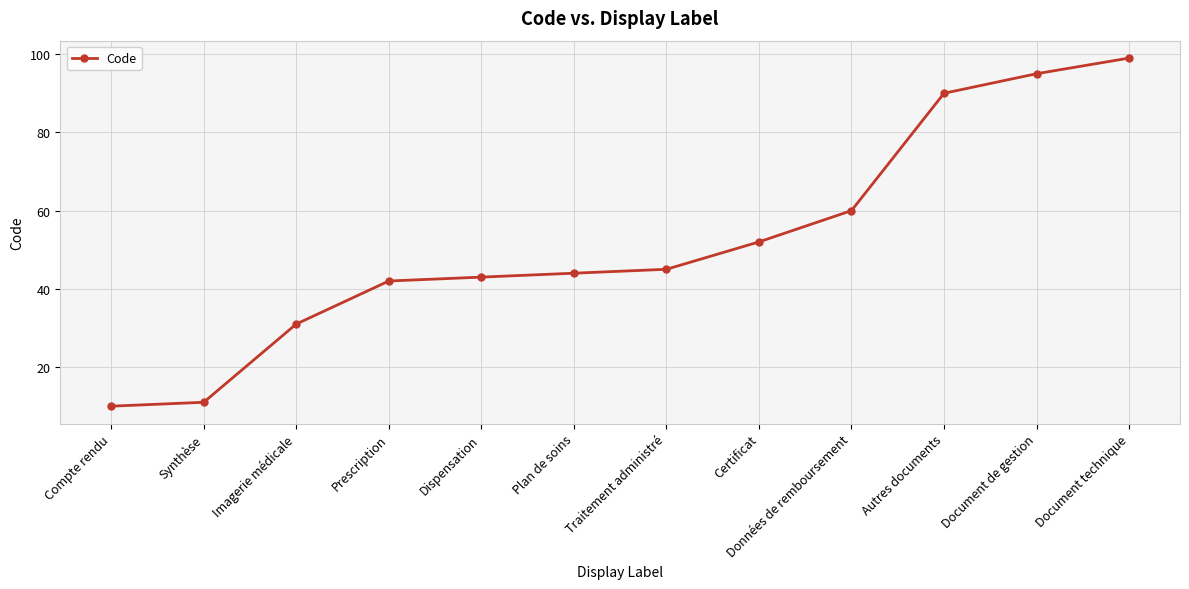

What is the change in value from Autres documents to Document technique?

+9